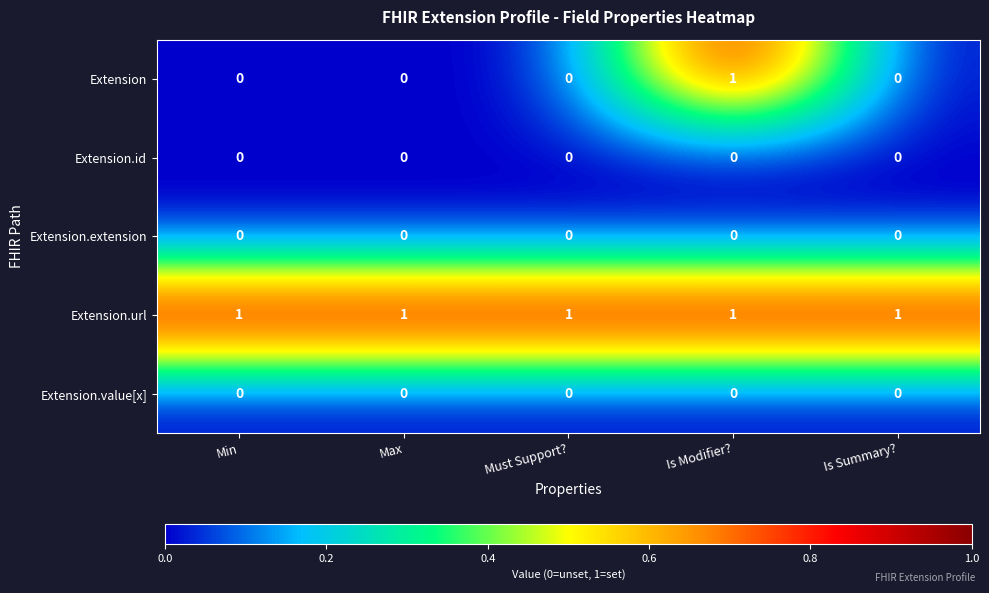

At which category is the sum across all series the highest?

Is Modifier?